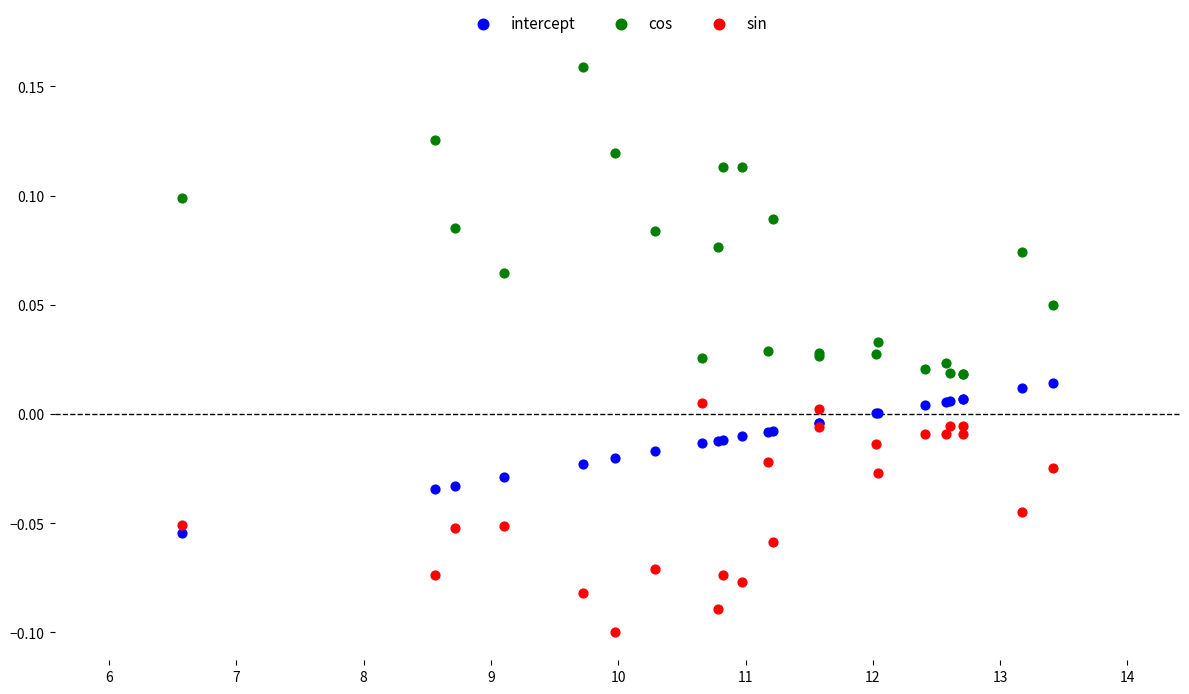

Which series reaches the maximum Y coordinate?

cos